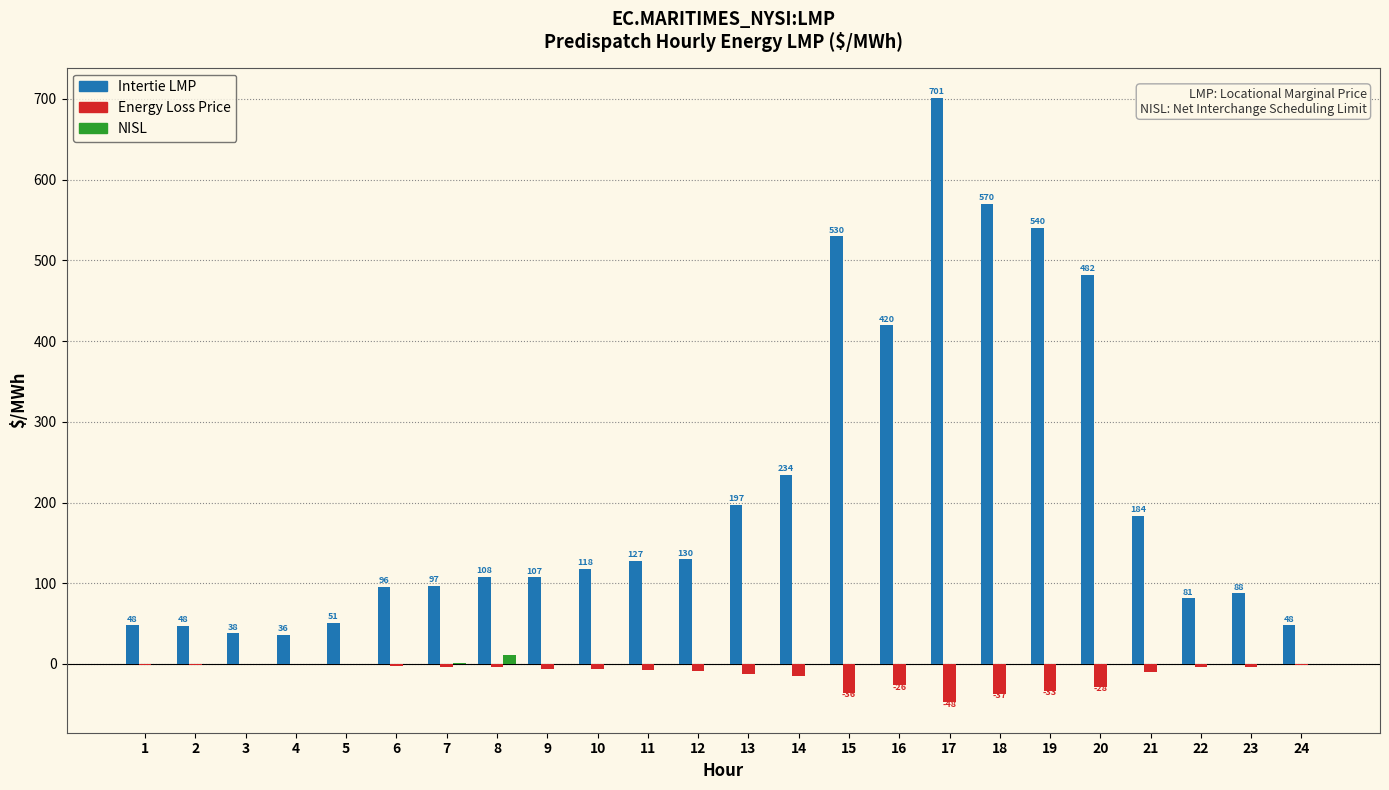

What is the maximum value shown in the chart?

701.3